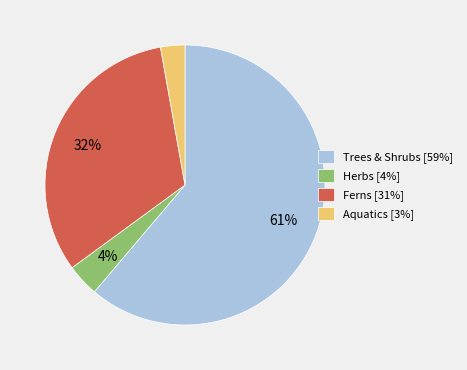

Which has a higher value, Ferns [31%] or Trees & Shrubs [59%]?

Trees & Shrubs [59%]